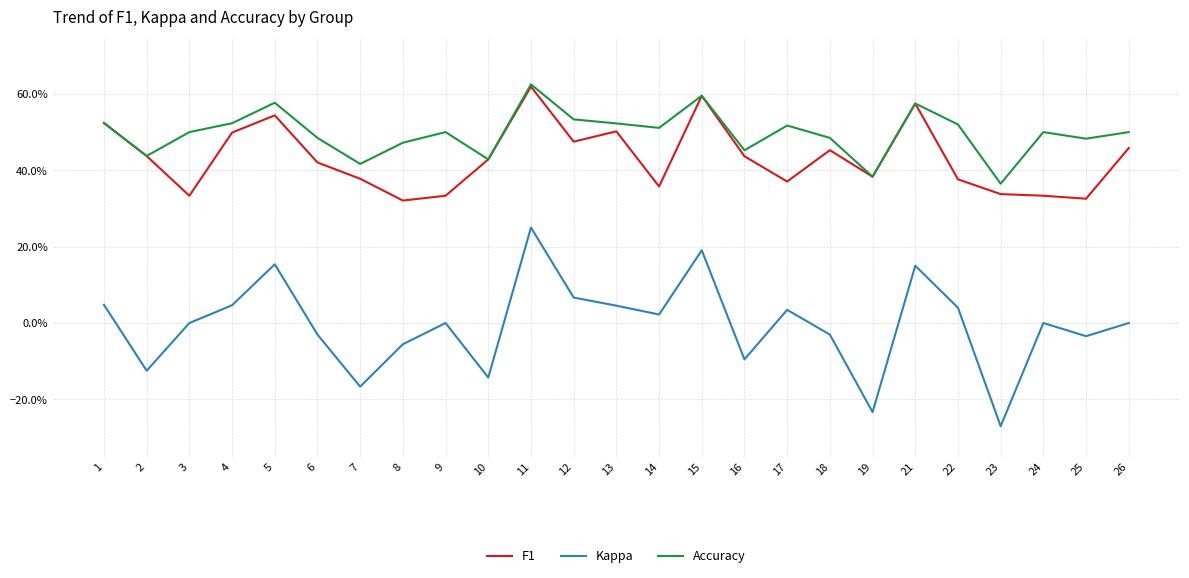

Which has a higher value, 11 or 7?

11